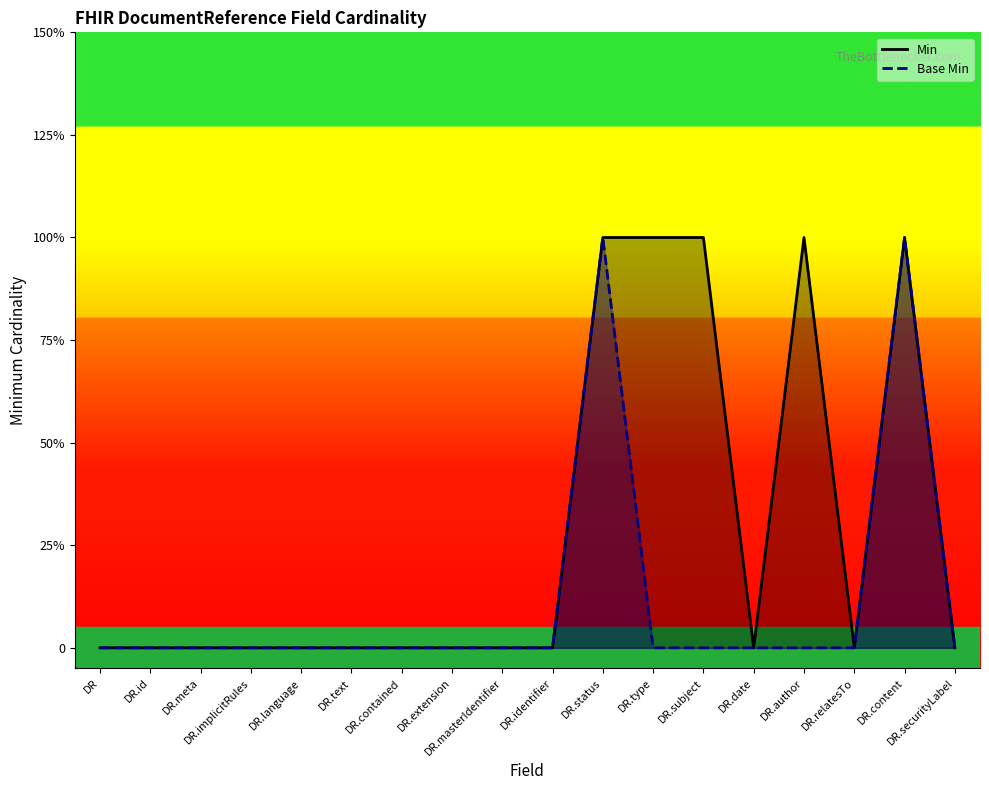

The value of Base Min at DR.contained is 0. True or false?

True